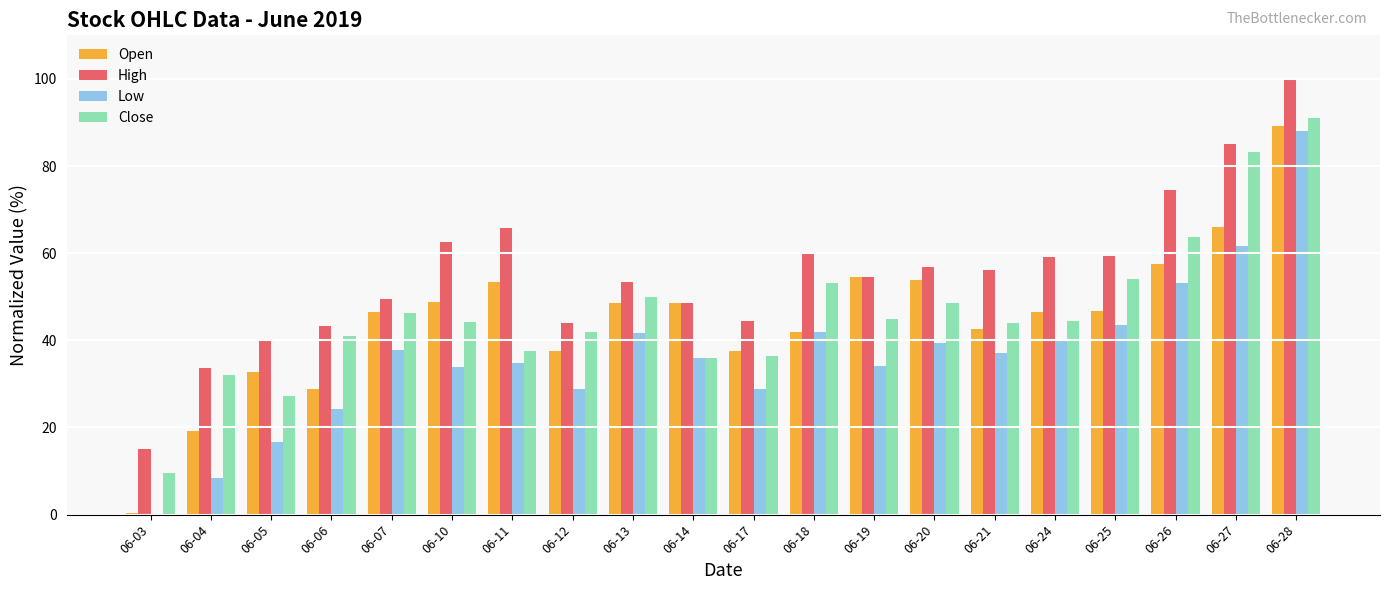

Which series has the largest total across all categories?

High